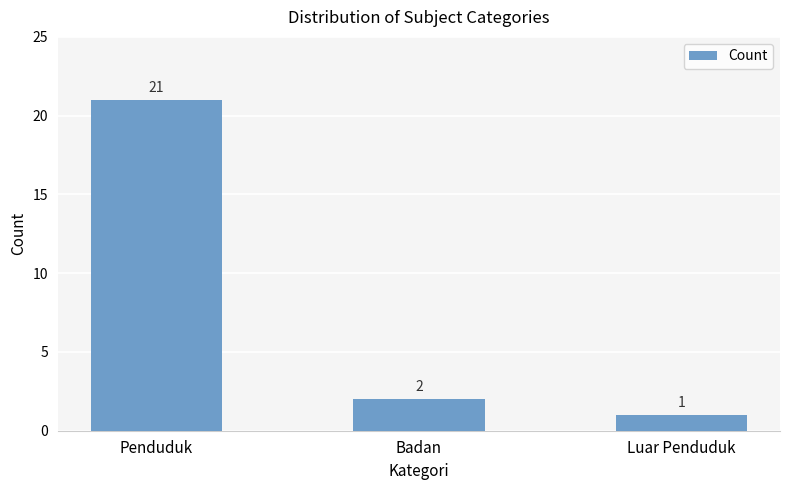

What is the average value?

8